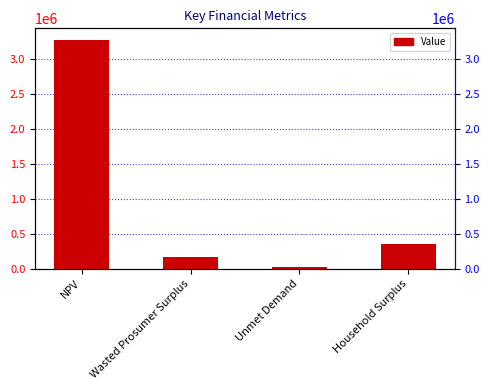

At which label is the value closest to 1646667?

Household Surplus